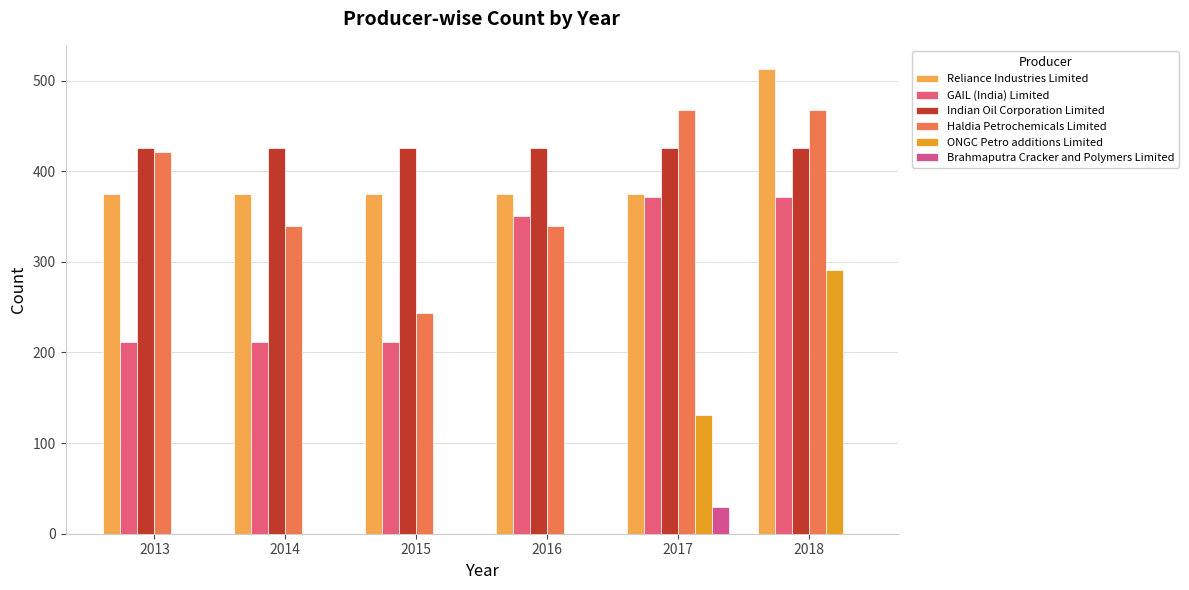

What is the total value across all series at 2013?

1432.7